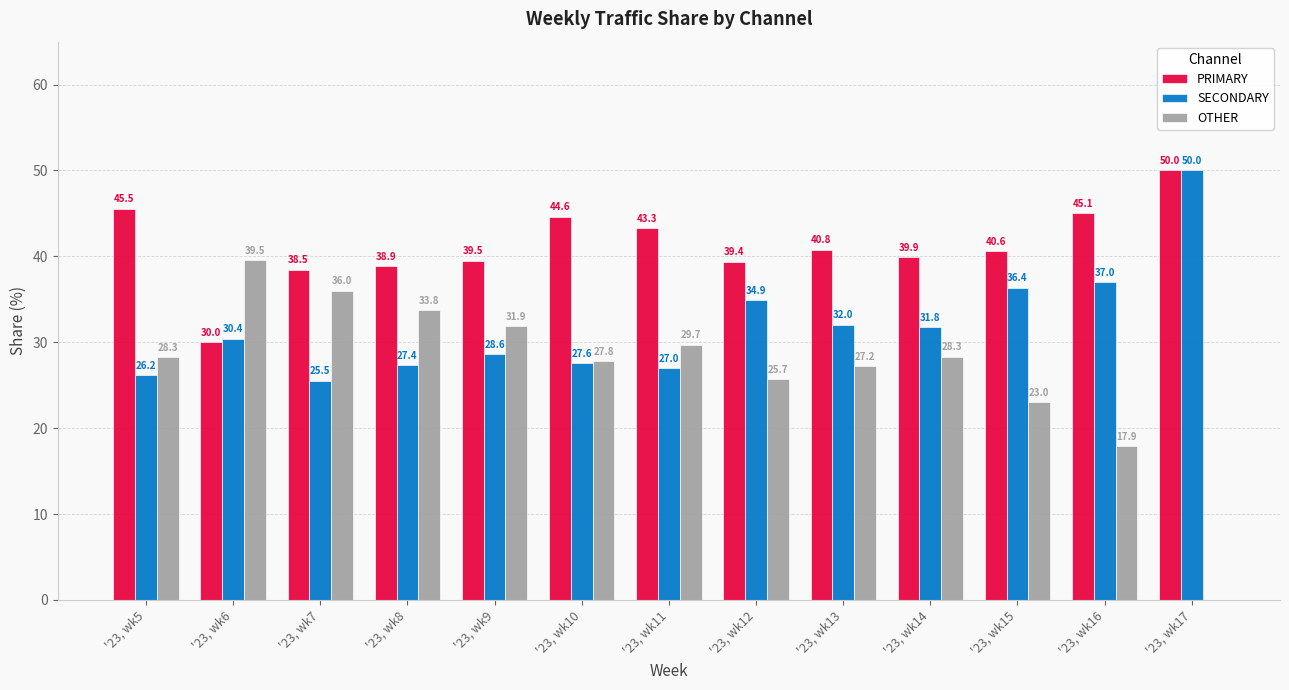

True or false: OTHER has a value of -24.5 at '23, wk17.

False